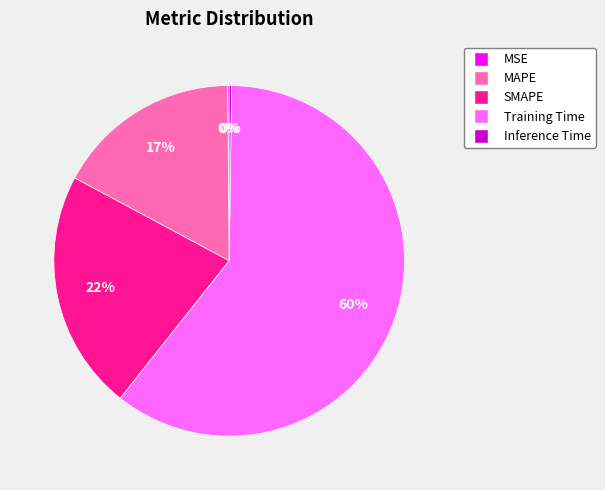

To the nearest percent, what portion does MAPE represent?

17%